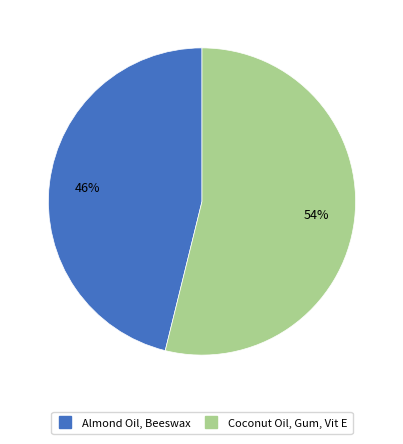

Is it true that Coconut Oil, Gum, Vit E is 54% of the pie?

True